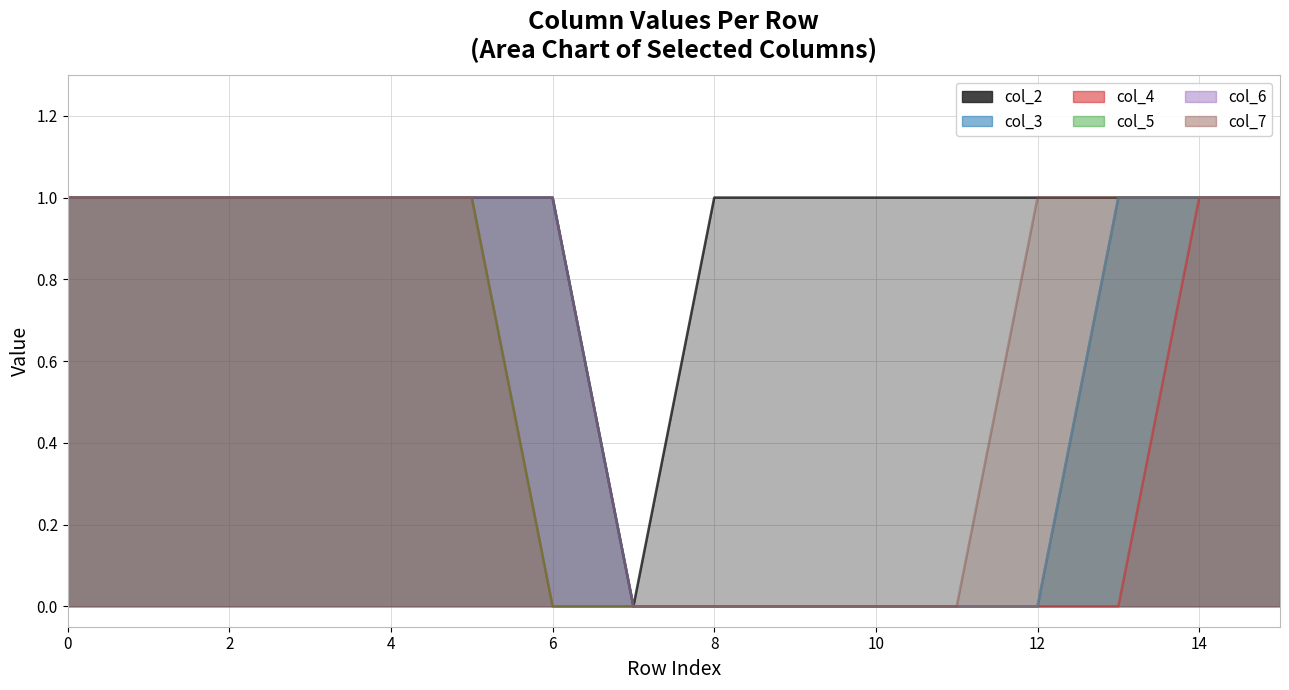

How many values in col_6 are above zero?

10